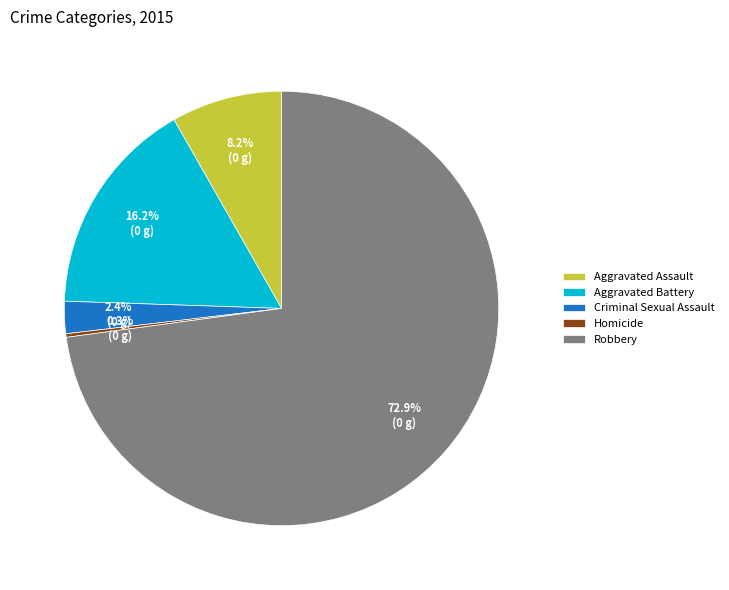

What is the largest slice in the pie chart?

Robbery